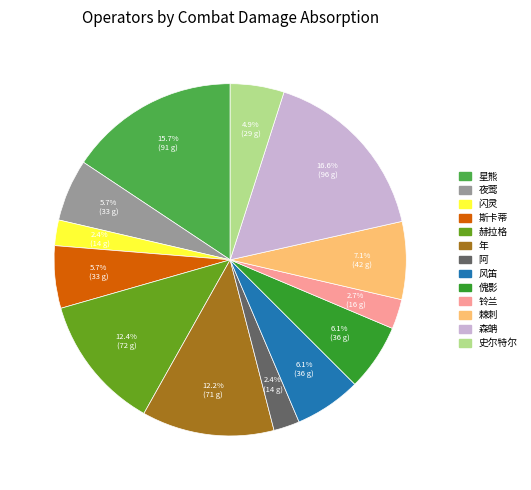

How many slices are in this pie chart?

13